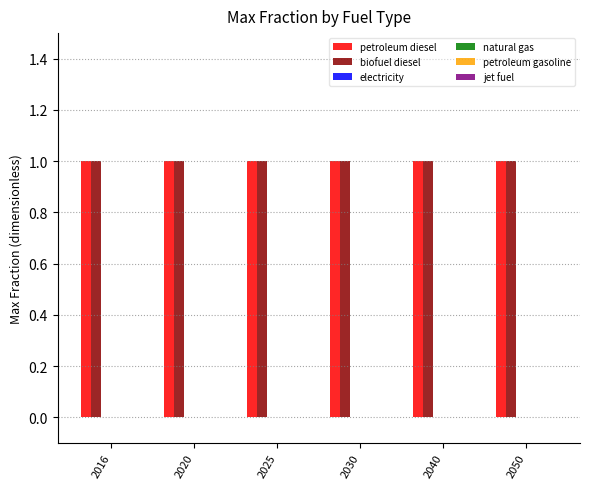

Rank the series at 2050 from highest to lowest value.

petroleum diesel, biofuel diesel, electricity, natural gas, petroleum gasoline, jet fuel